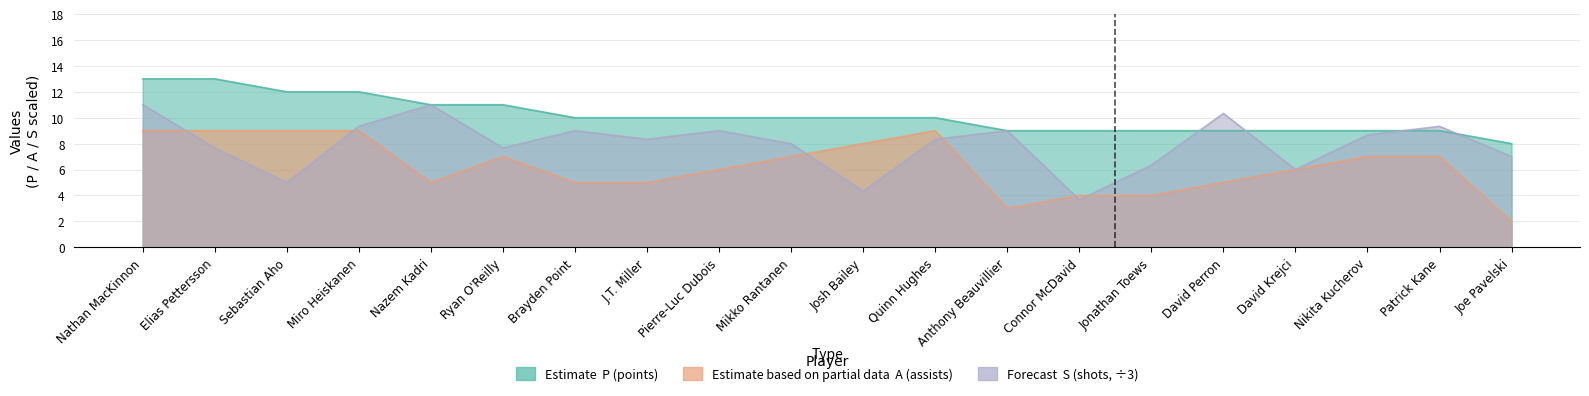

Count the number of data series in this chart.

3